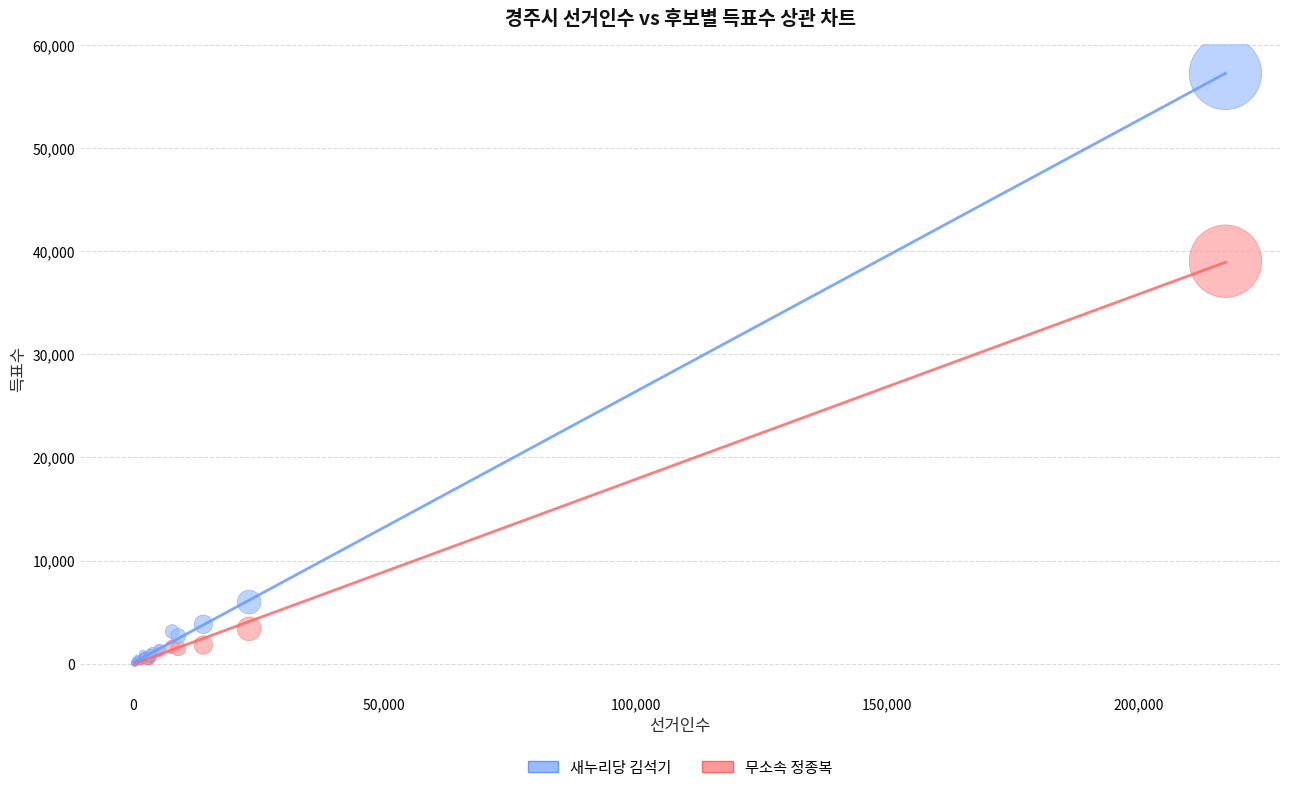

In the 새누리당 김석기 series, what Y value is closest to 28665?

5968